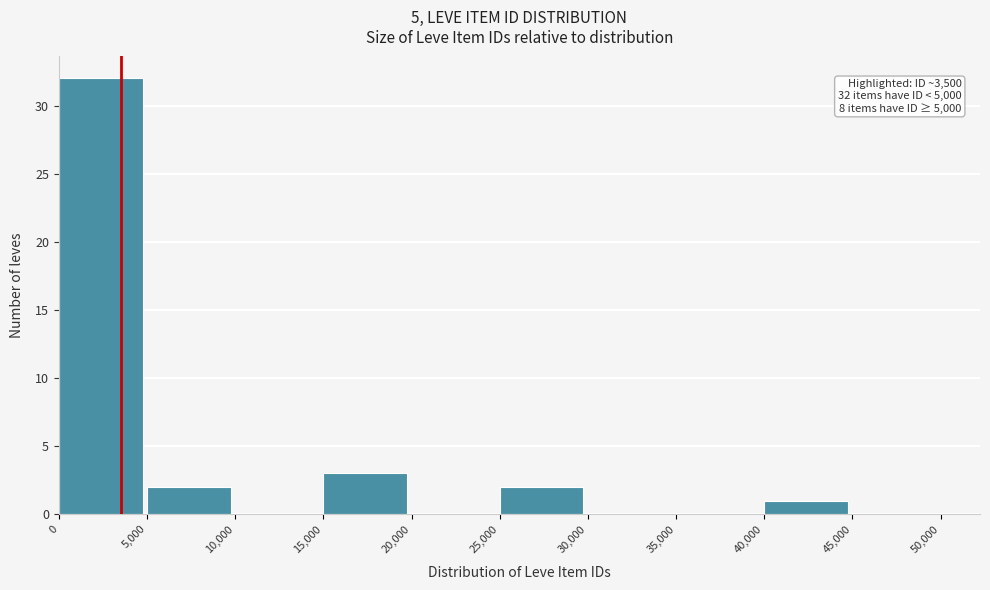

Over which range of the x-axis is the bar tallest?

0 to 5,000